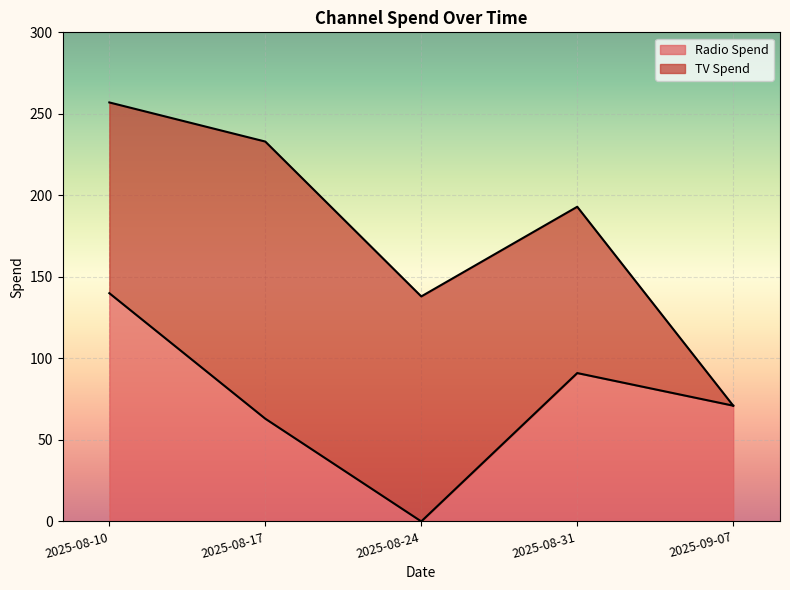

List the labels in order of value, largest first.

2025-08-10, 2025-08-31, 2025-09-07, 2025-08-17, 2025-08-24